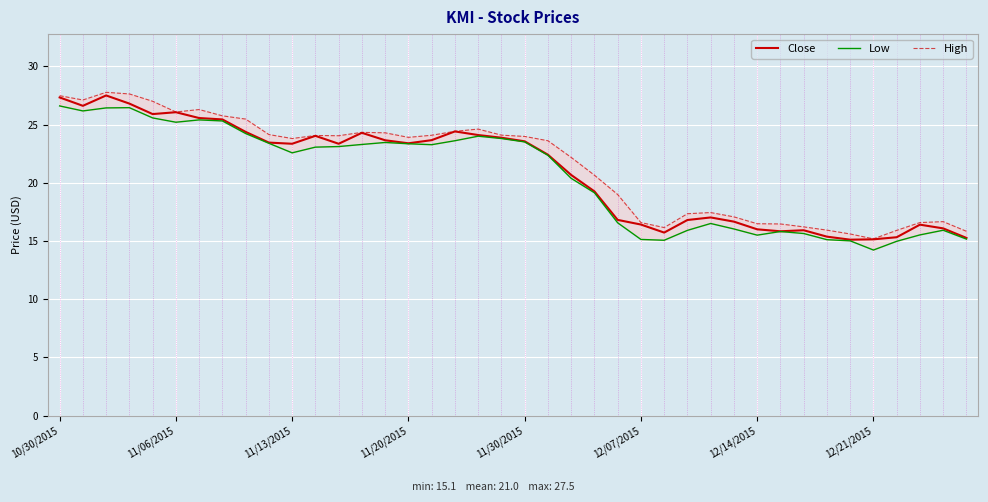

What is the highest value of the Close series?

27.5